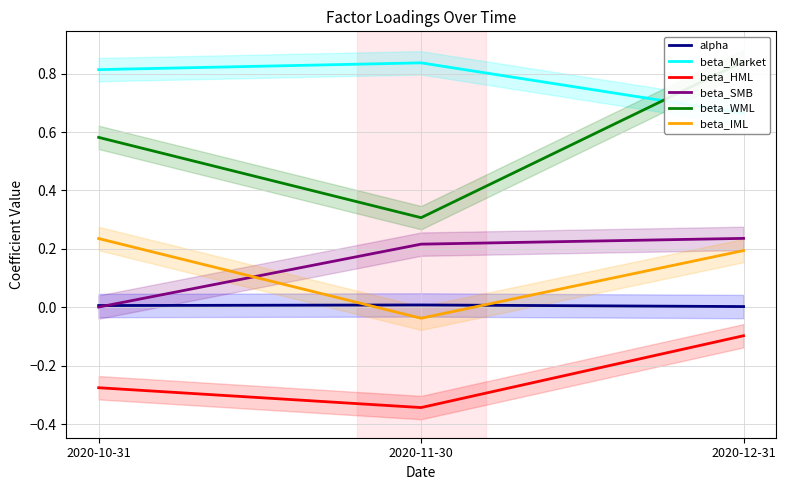

What is the difference between the beta_Market values at 2020-10-31 and 2020-12-31?

0.1